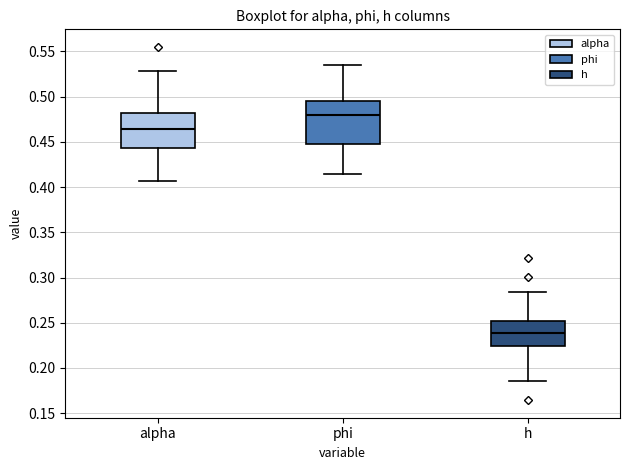

Comparing the boxes themselves (not the whiskers), which one is the tallest?

phi